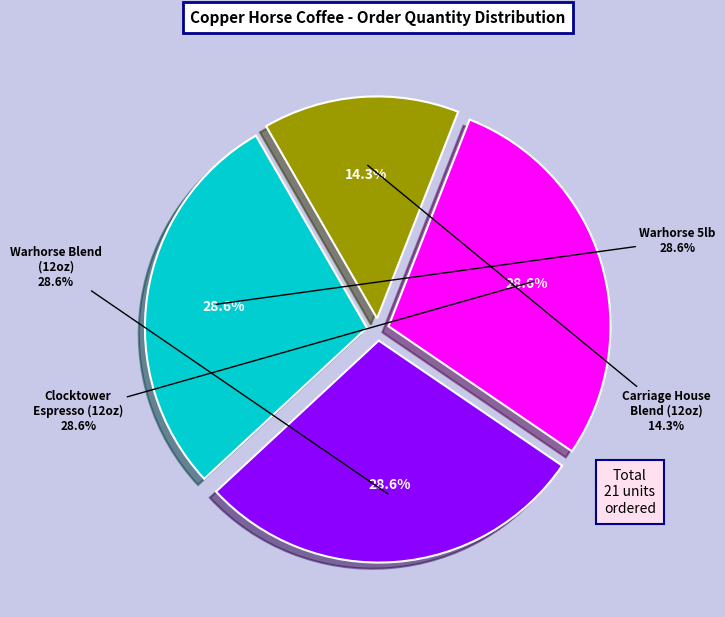

Which category has the smallest portion of the pie?

Copper Horse - Carriage House Blend (12oz)